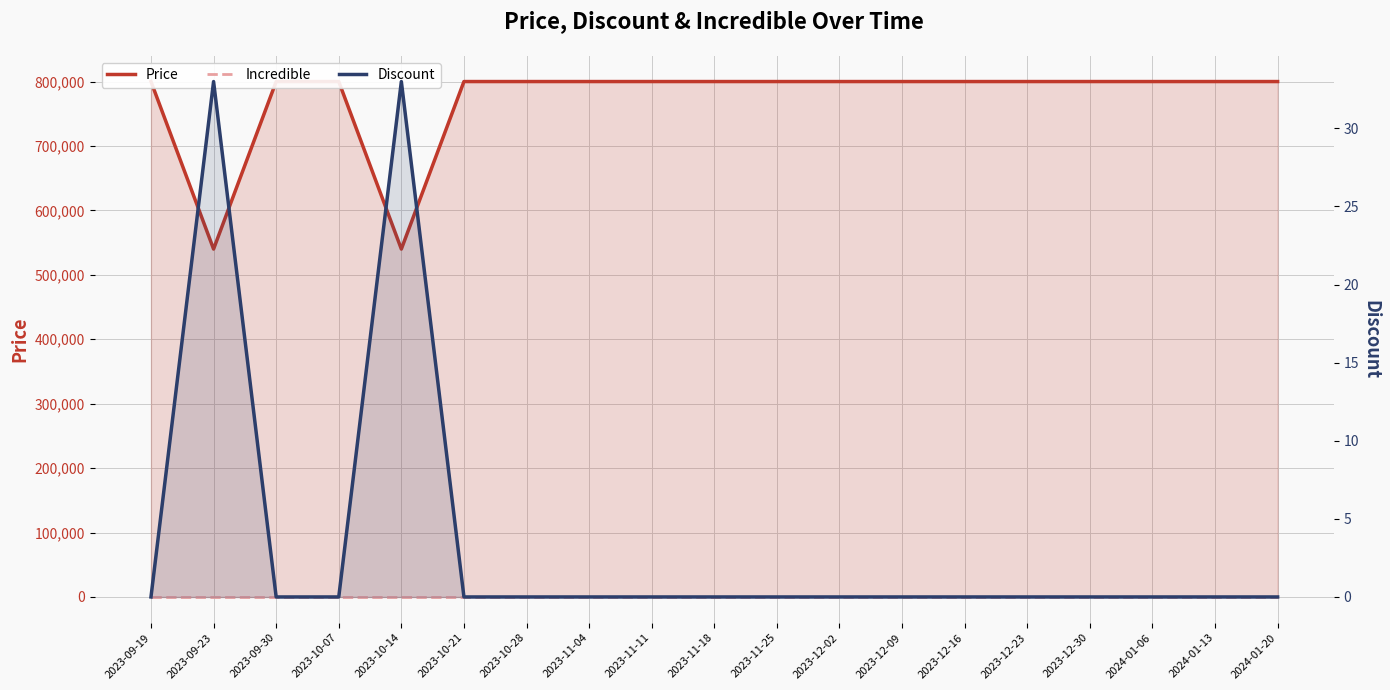

True or false: Price and Discount cross at least once.

False